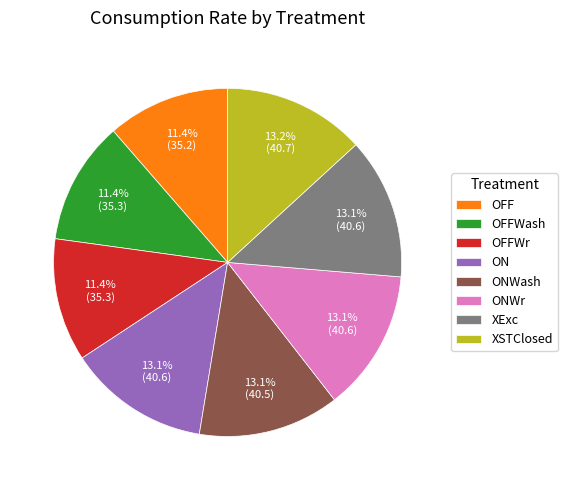

Is it true that XSTClosed is 13% of the pie?

True